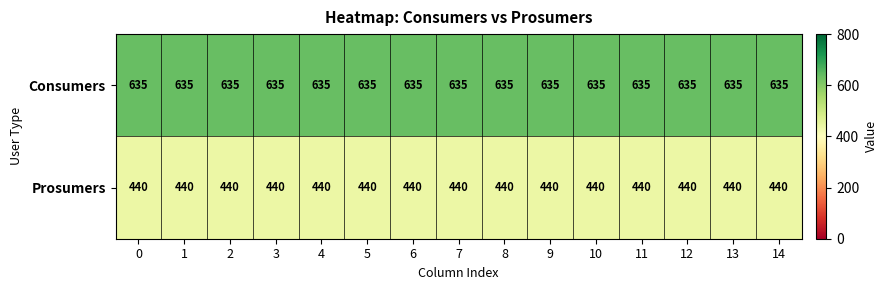

At how many categories does at least one series exceed 633?

15